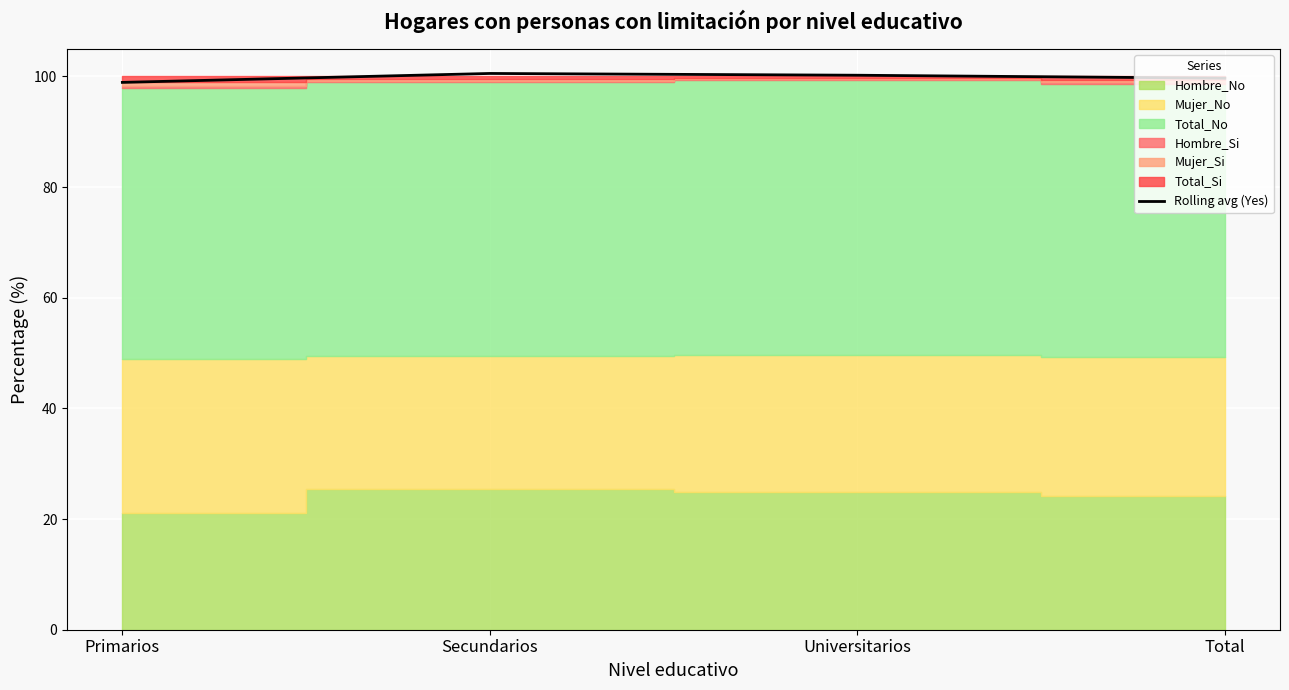

What is the difference between the values at Universitarios and Primarios?

1.3